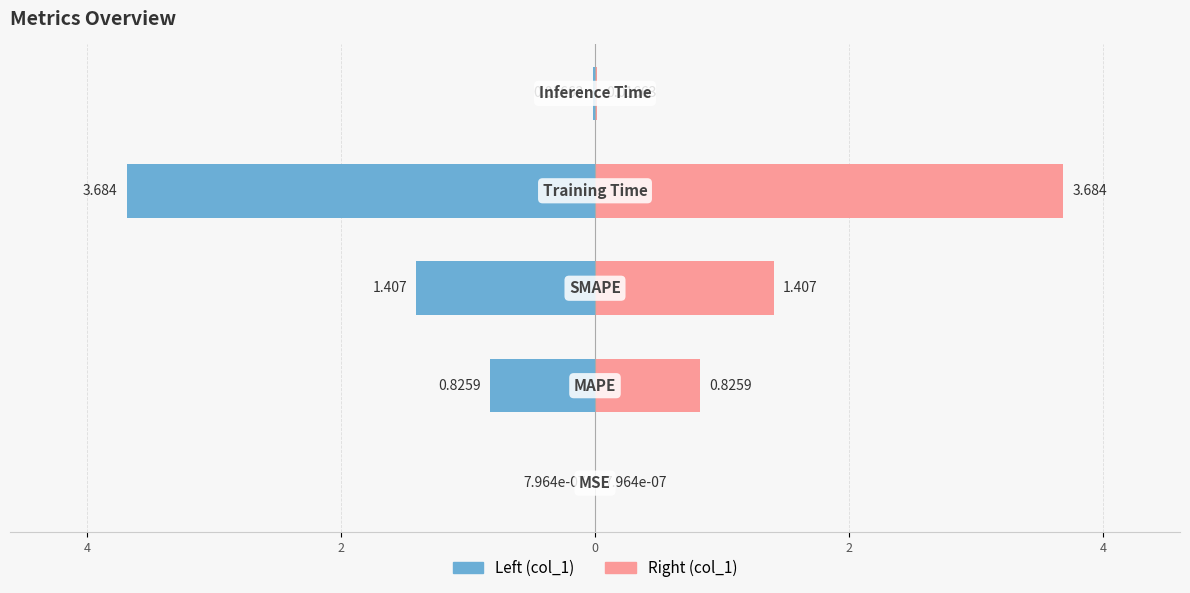

Reading right to left, list all the values displayed in this chart.

Left (col_1): -0.0	-3.7	-1.4	-0.8	-0.0
Right (col_1): 0.0	3.7	1.4	0.8	0.0